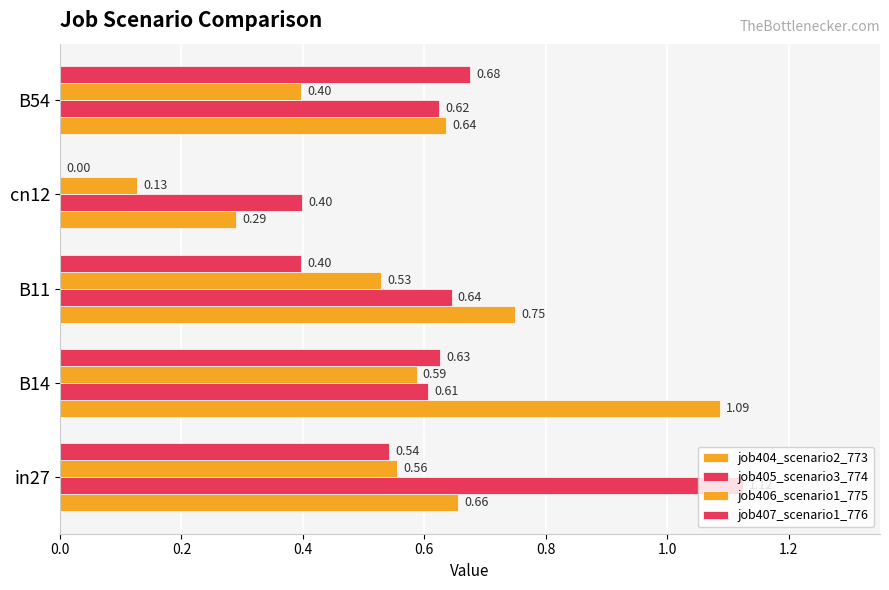

Count the number of data series in this chart.

4